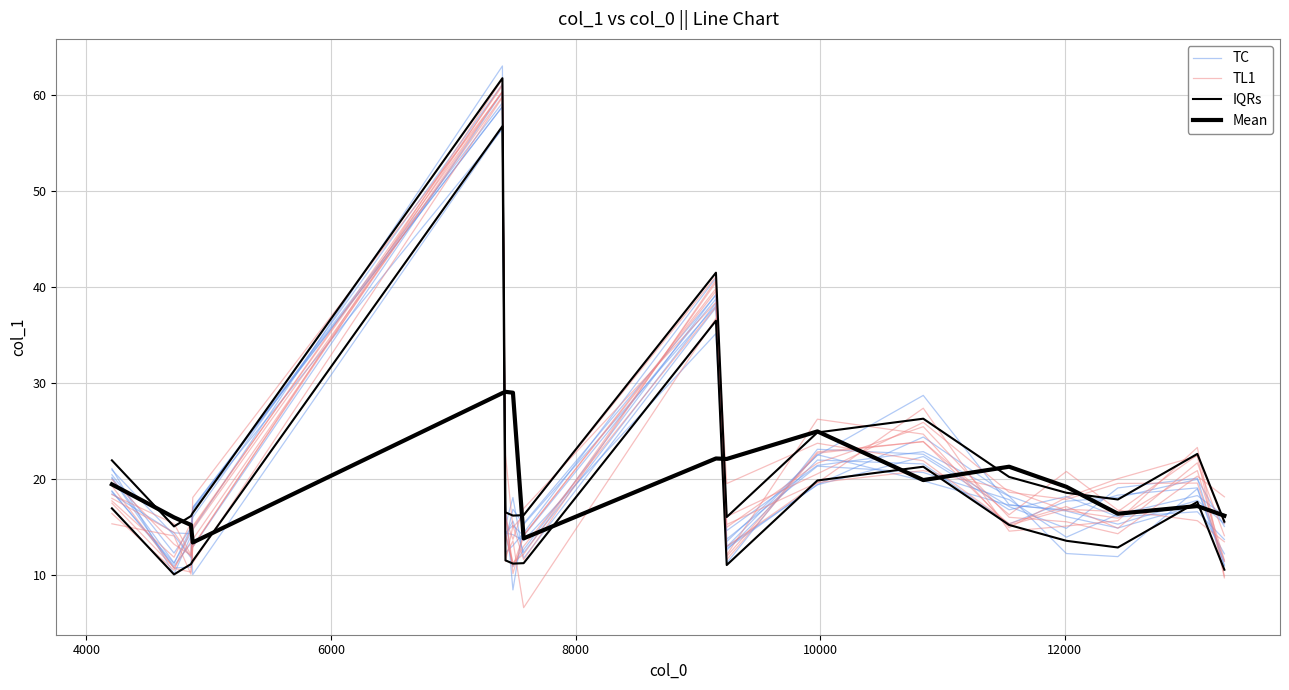

What is the sum of the IQRs values at 8000 and 12000?

32.9